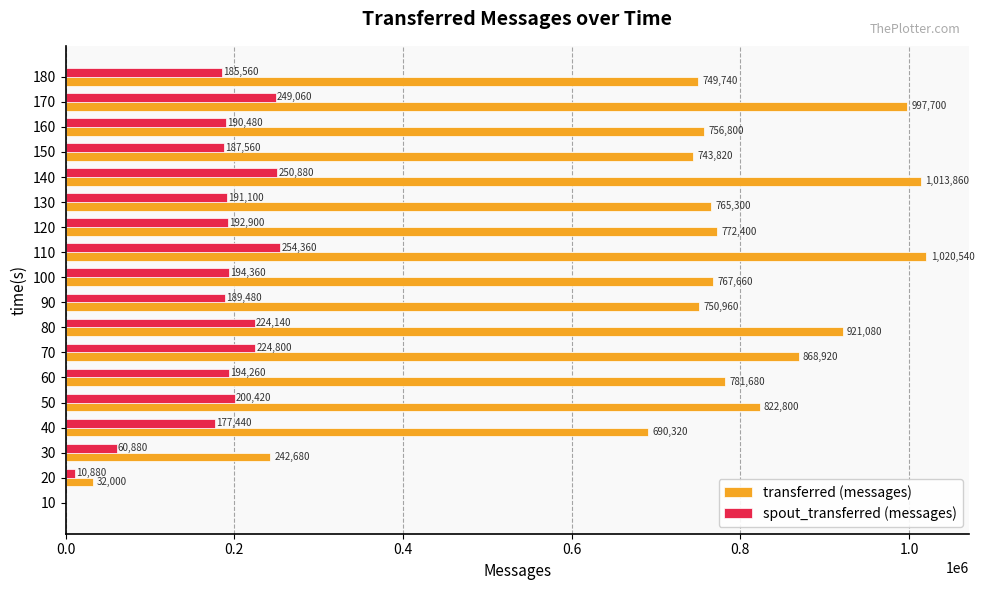

Count the number of categories in the chart.

18